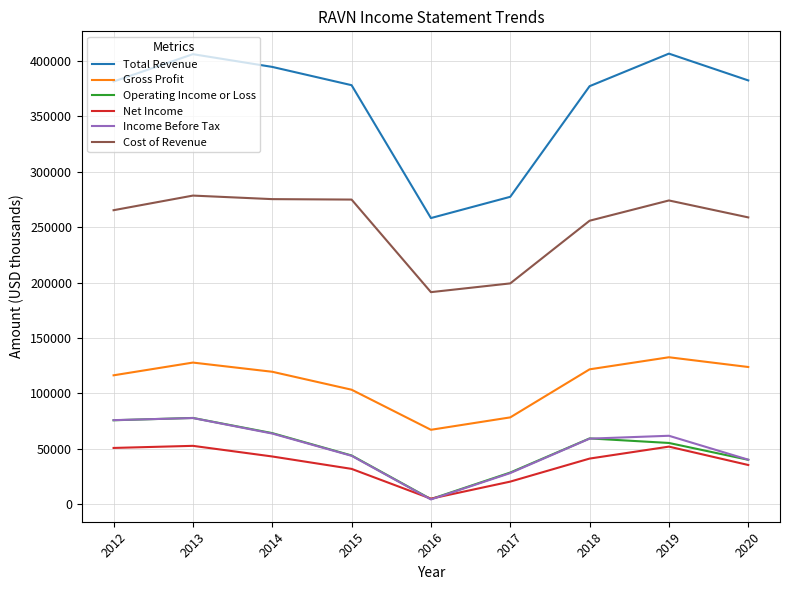

True or false: Operating Income or Loss and Gross Profit intersect in this chart.

False